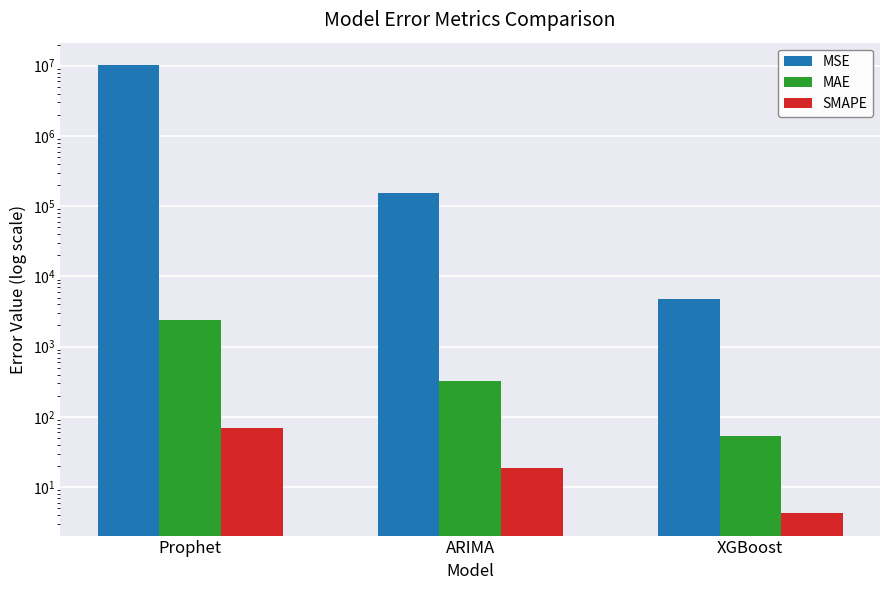

Which category has the lowest value in the SMAPE series?

XGBoost